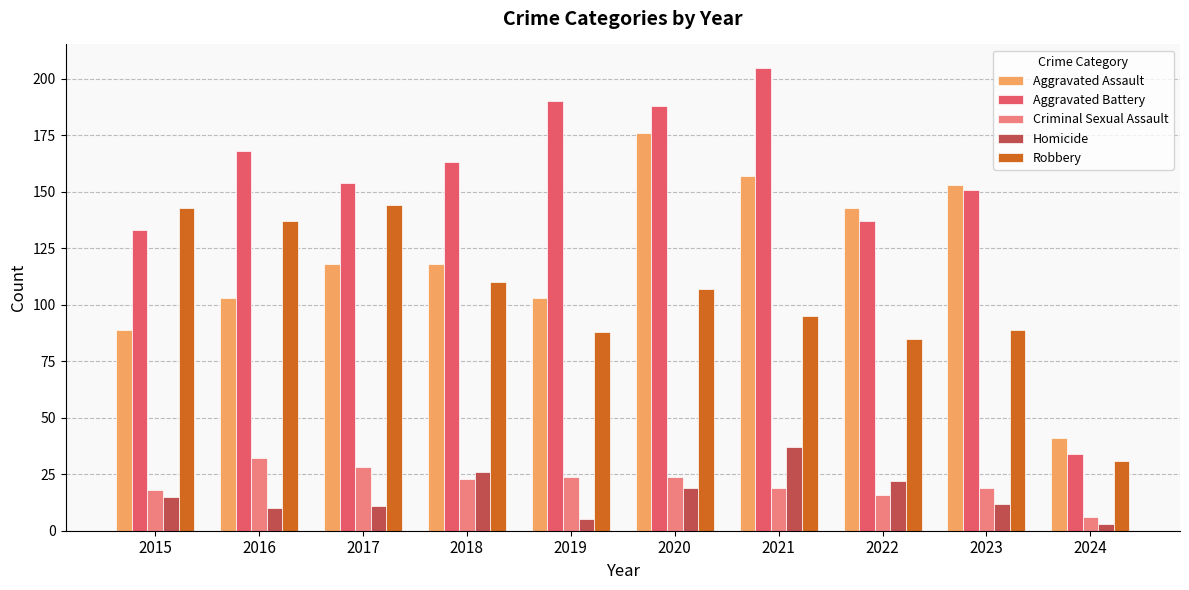

Are the bars horizontal?

No